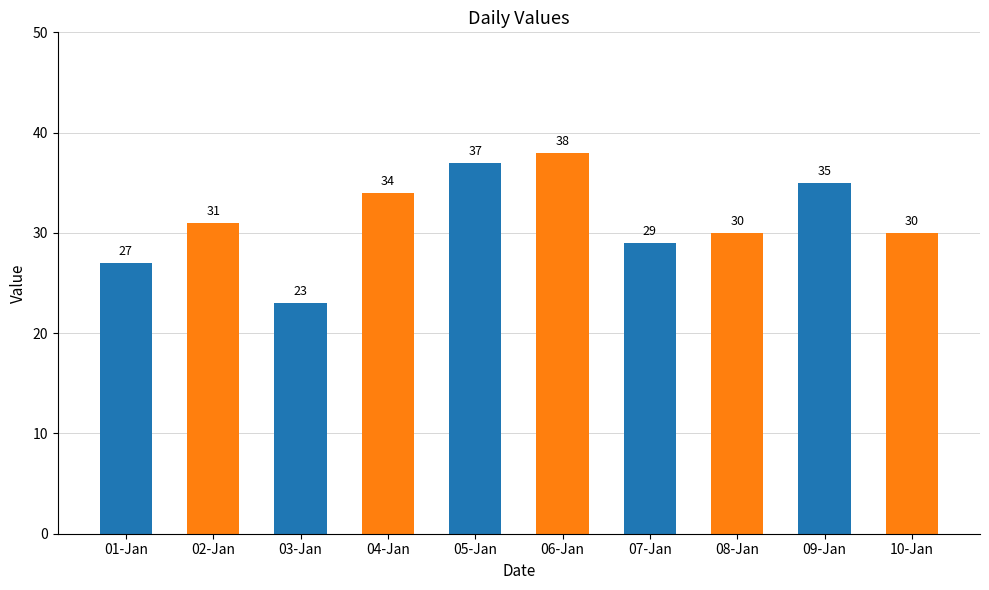

Does the chart contain stacked bars?

No